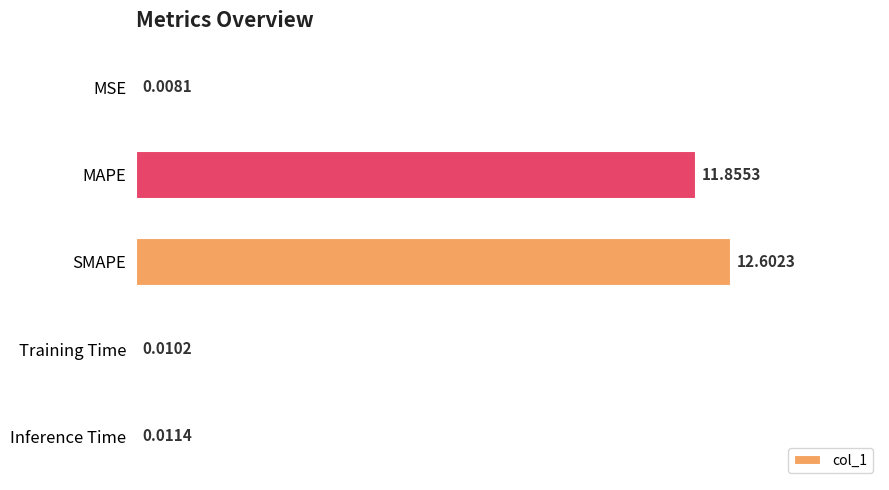

Which label corresponds to the largest value in the chart?

SMAPE